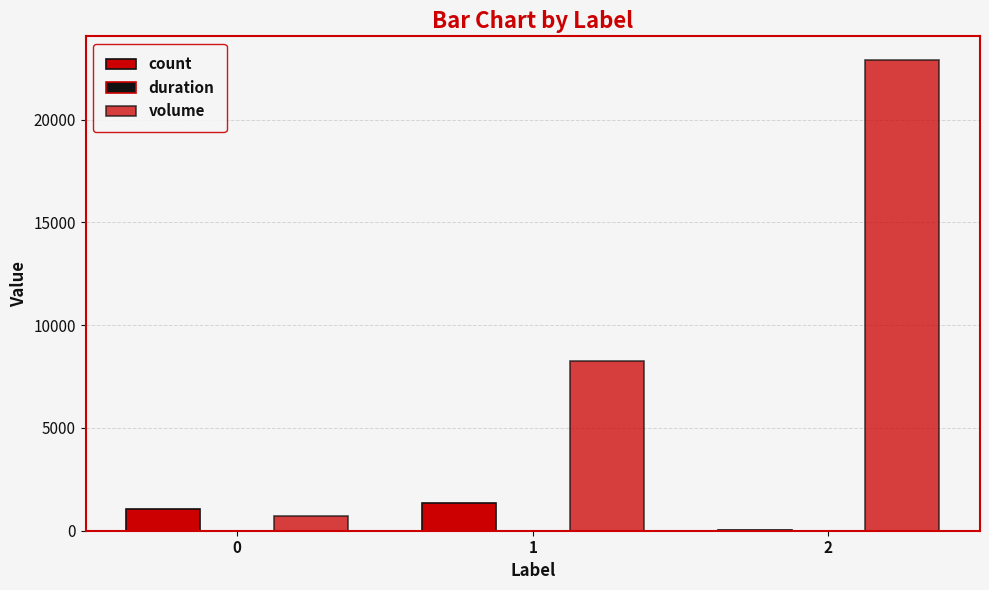

How many series are shown in this chart?

3